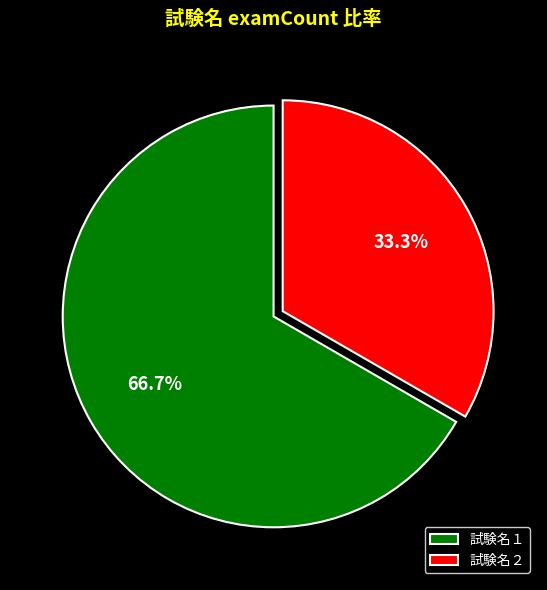

Is the sum of 試験名１ and 試験名２ greater than half?

Yes